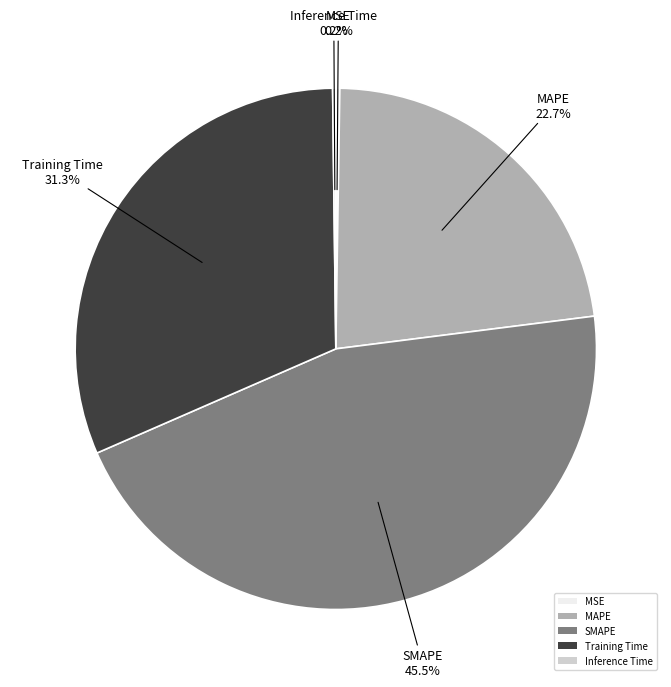

Does any single category account for the majority?

No